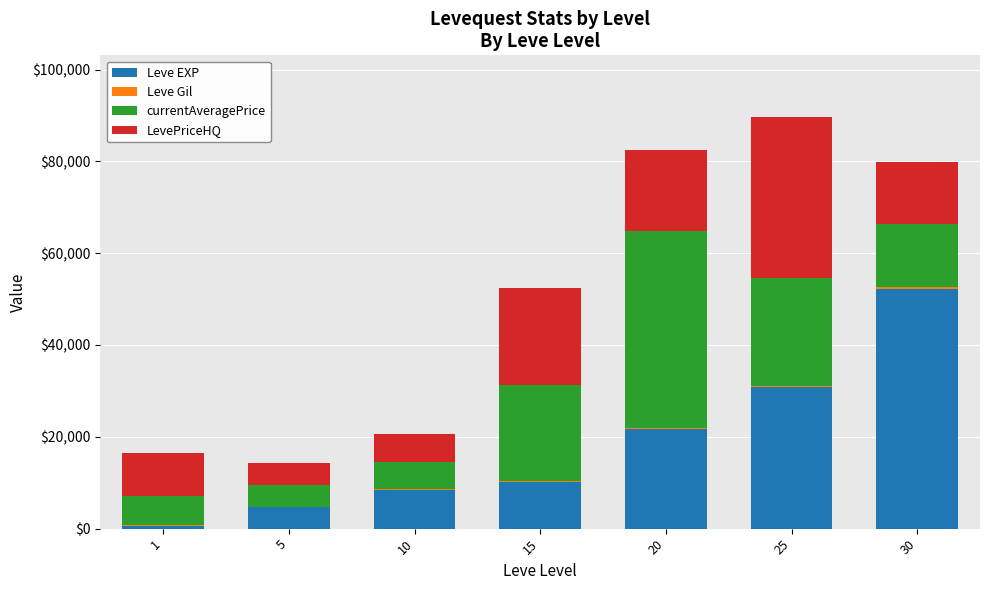

What is the maximum value for Leve EXP?

52220